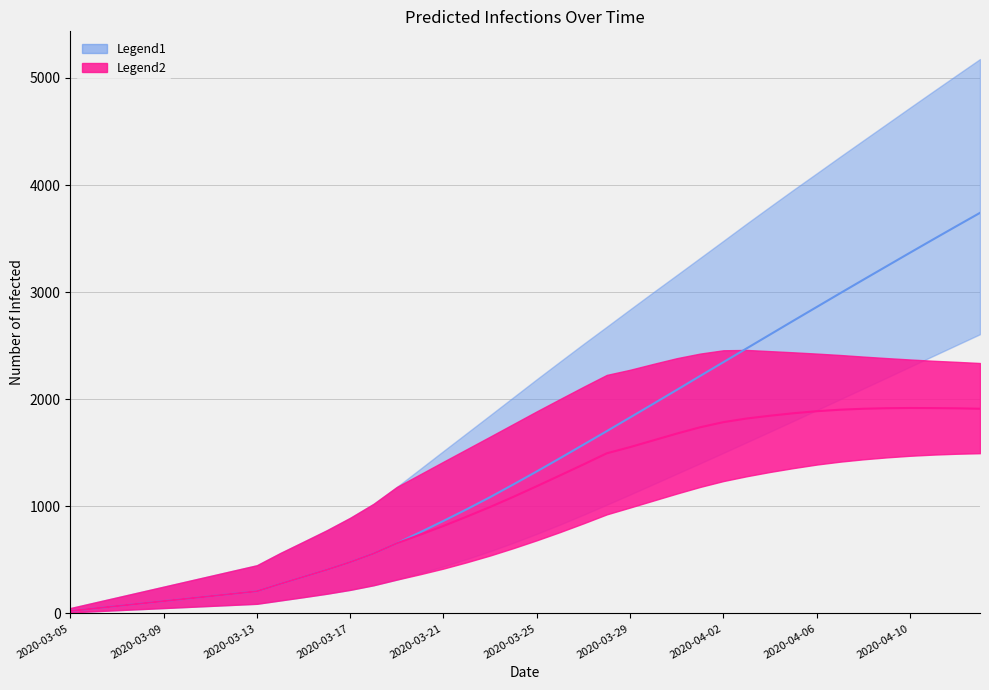

What is the greatest value displayed?

5176